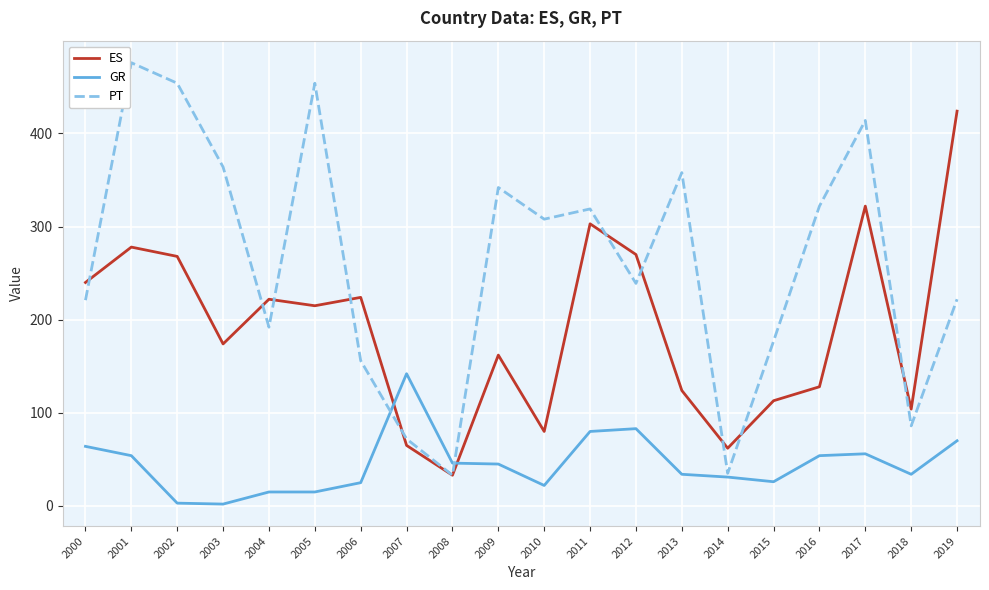

What are all the series names shown in the legend?

ES, GR, PT